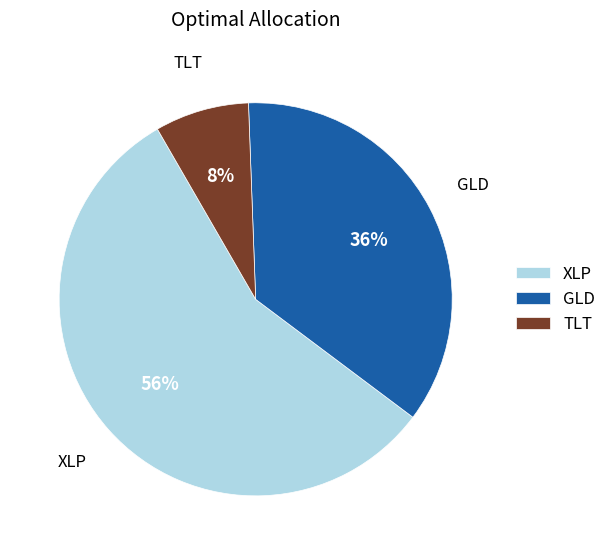

How many slices are in this pie chart?

3